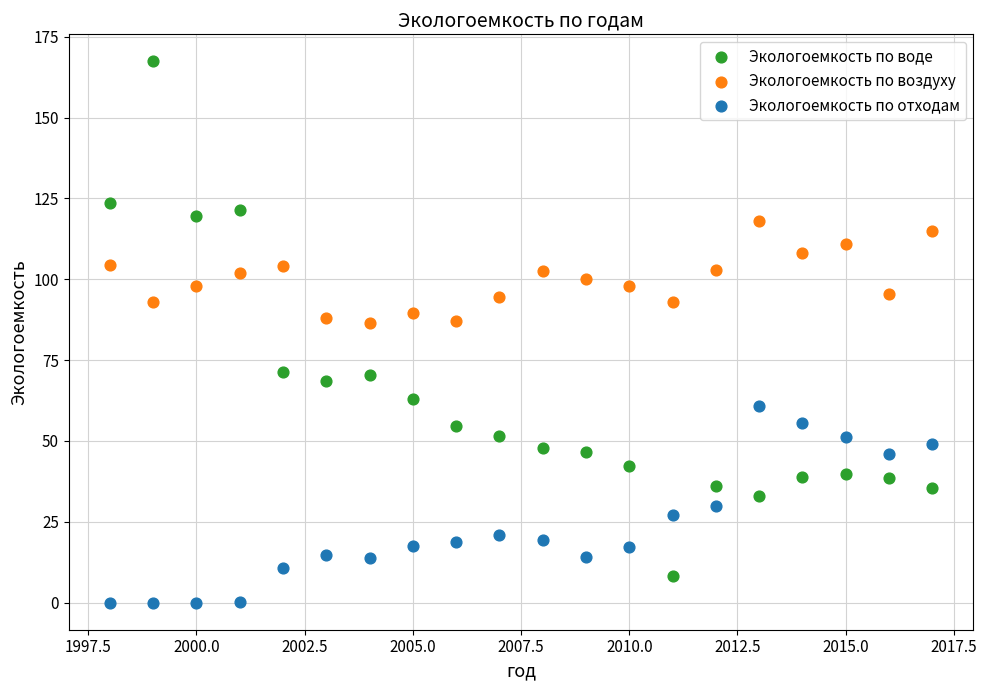

What are all the series names shown in the legend?

Экологоемкость по воде, Экологоемкость по воздуху, Экологоемкость по отходам